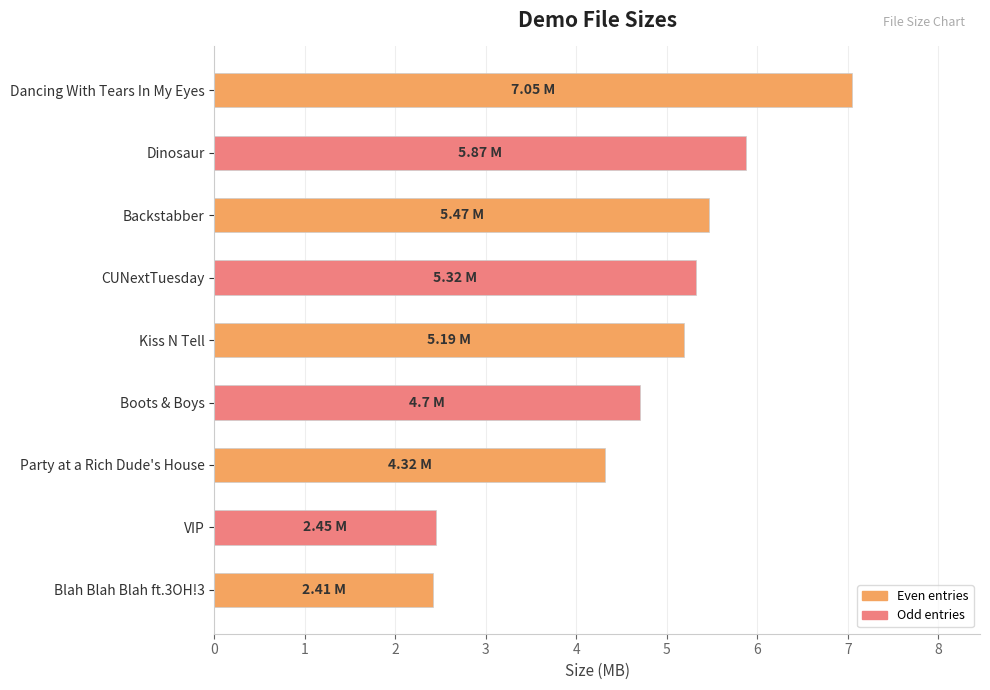

What is the label of the 8th bar from the bottom?

Dinosaur